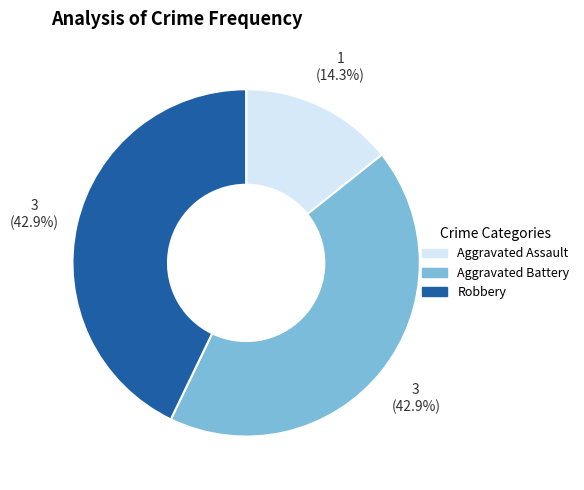

Is there any slice that represents more than half of the pie?

No